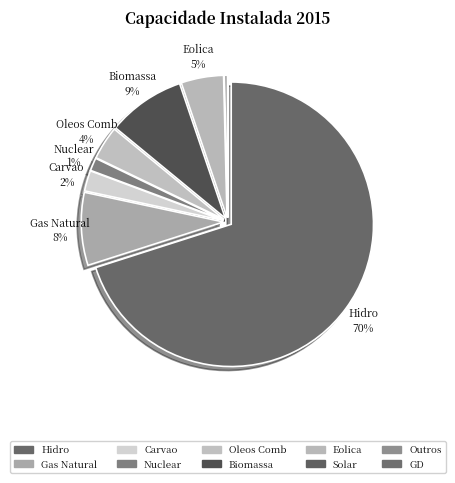

Is it true that Oleos Comb is 1% of the pie?

False